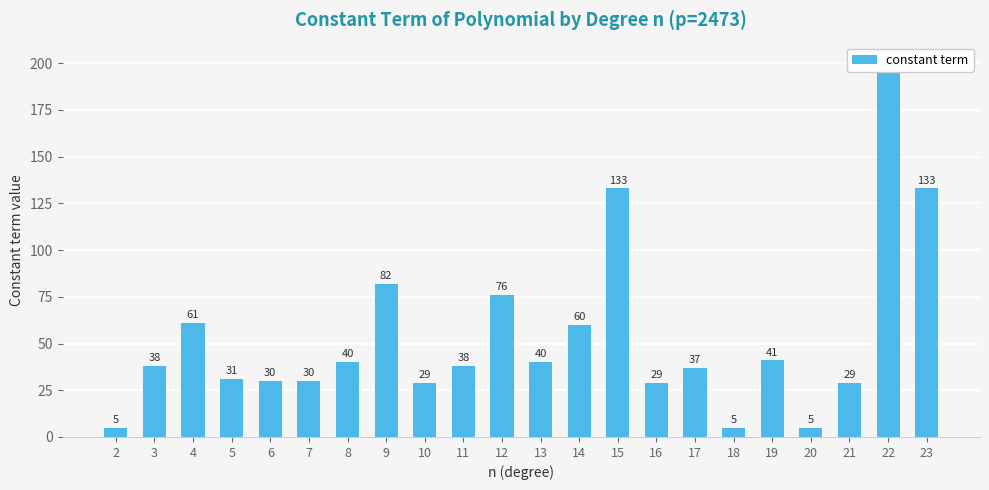

At which label is the value closest to 103?

9